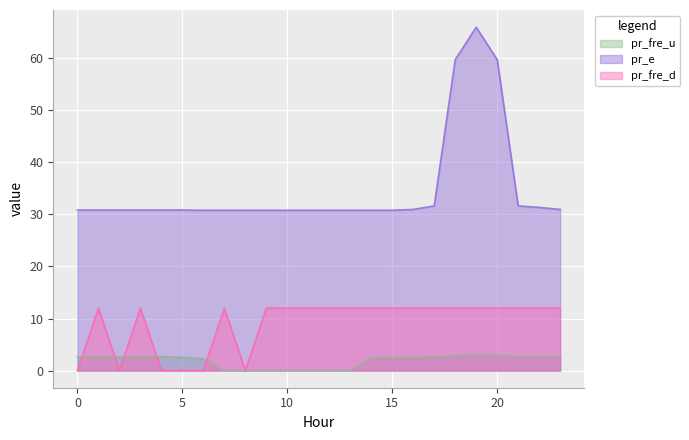

Is the value of pr_fre_d at 21 greater than the value of pr_fre_u at 9?

Yes